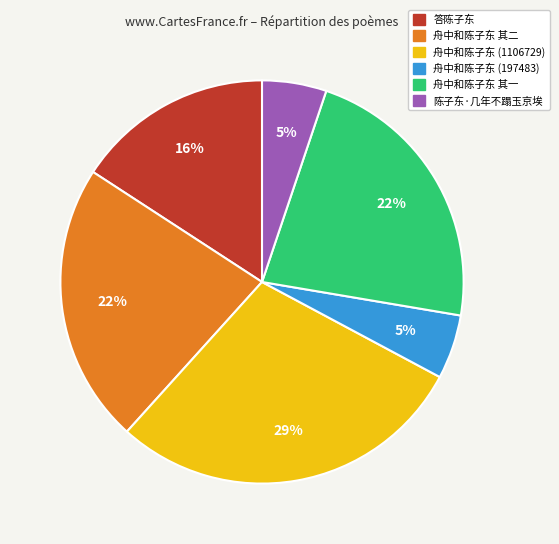

Is there any slice that represents more than half of the pie?

No